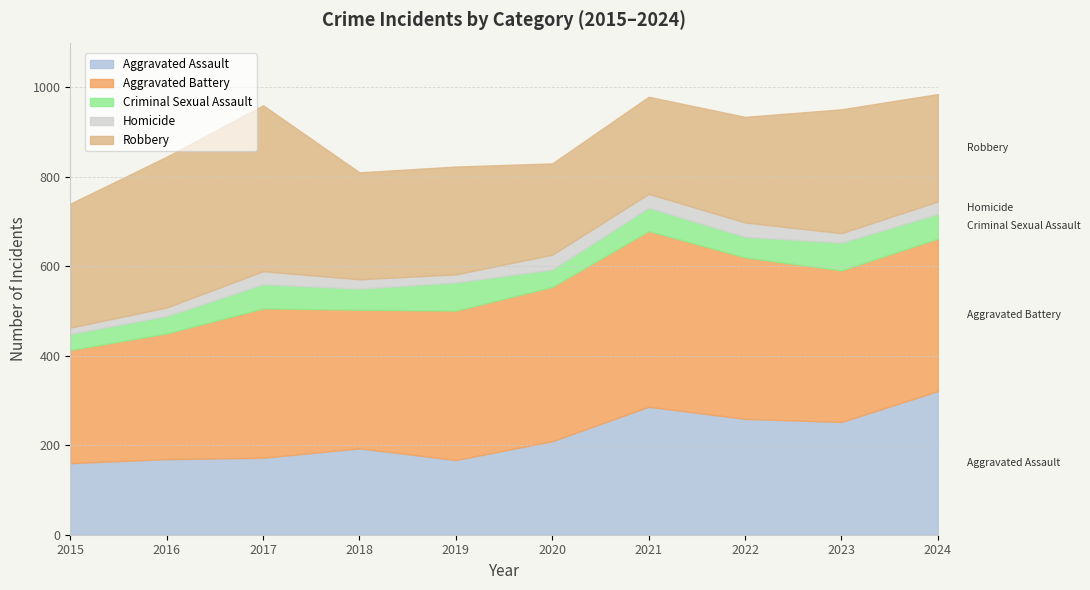

What are all the series names shown in the legend?

Aggravated Assault, Aggravated Battery, Criminal Sexual Assault, Homicide, Robbery